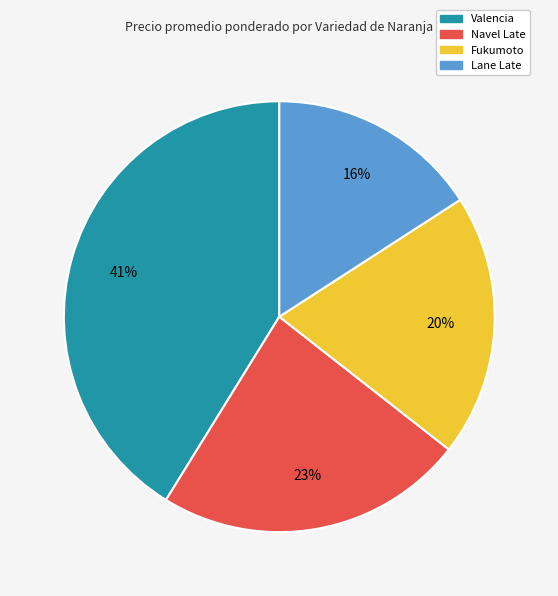

Is there a majority slice in this chart?

No